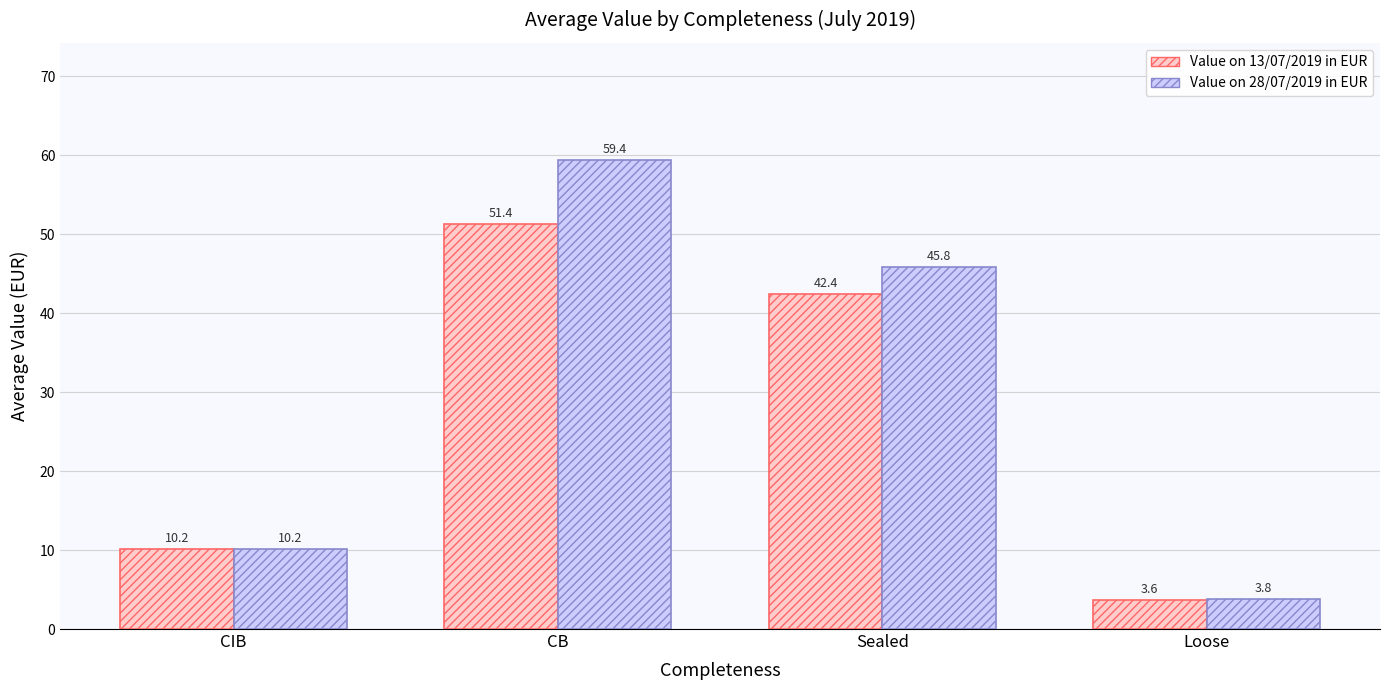

List the series in order of their peak value, lowest first.

Value on 13/07/2019 in EUR, Value on 28/07/2019 in EUR